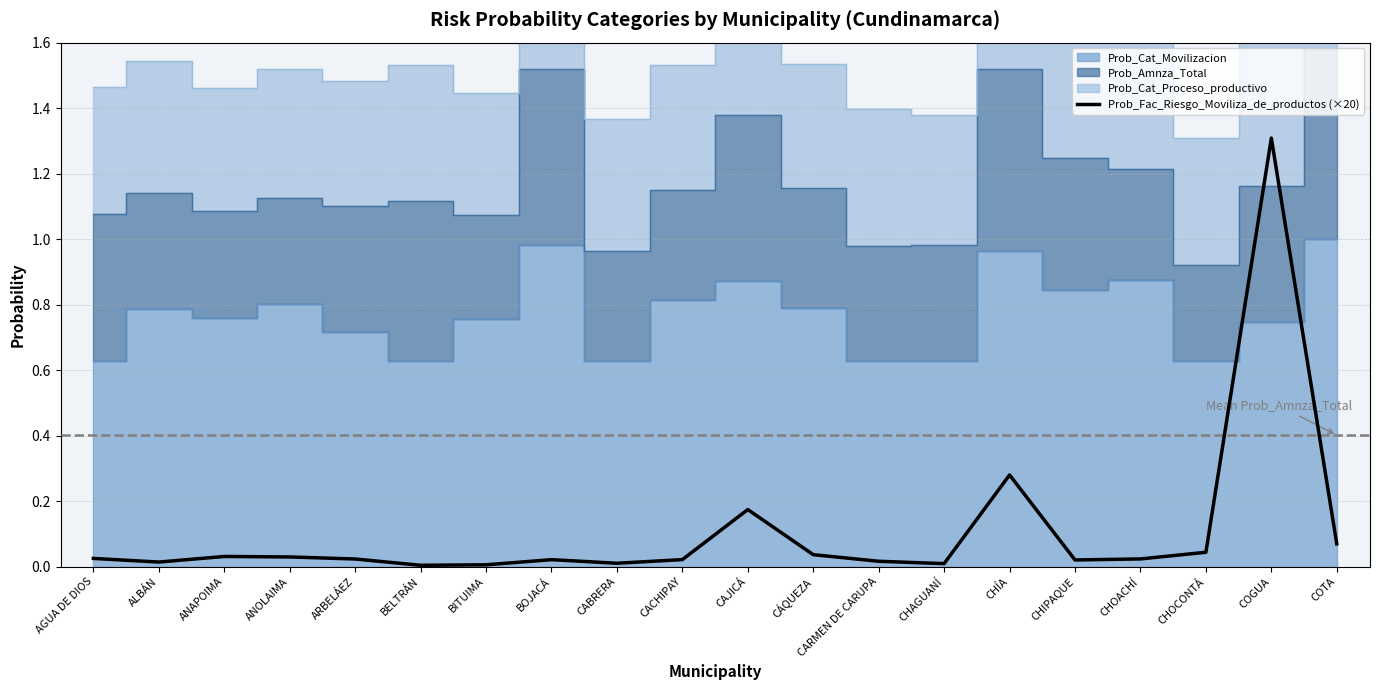

Rank the categories by value from lowest to highest.

BELTRÁN, BITUIMA, CHAGUANÍ, CABRERA, ALBÁN, CARMEN DE CARUPA, CHIPAQUE, BOJACÁ, CACHIPAY, ARBELÁEZ, CHOACHÍ, AGUA DE DIOS, ANOLAIMA, ANAPOIMA, CÁQUEZA, CHOCONTÁ, COTA, CAJICÁ, CHÍA, COGUA